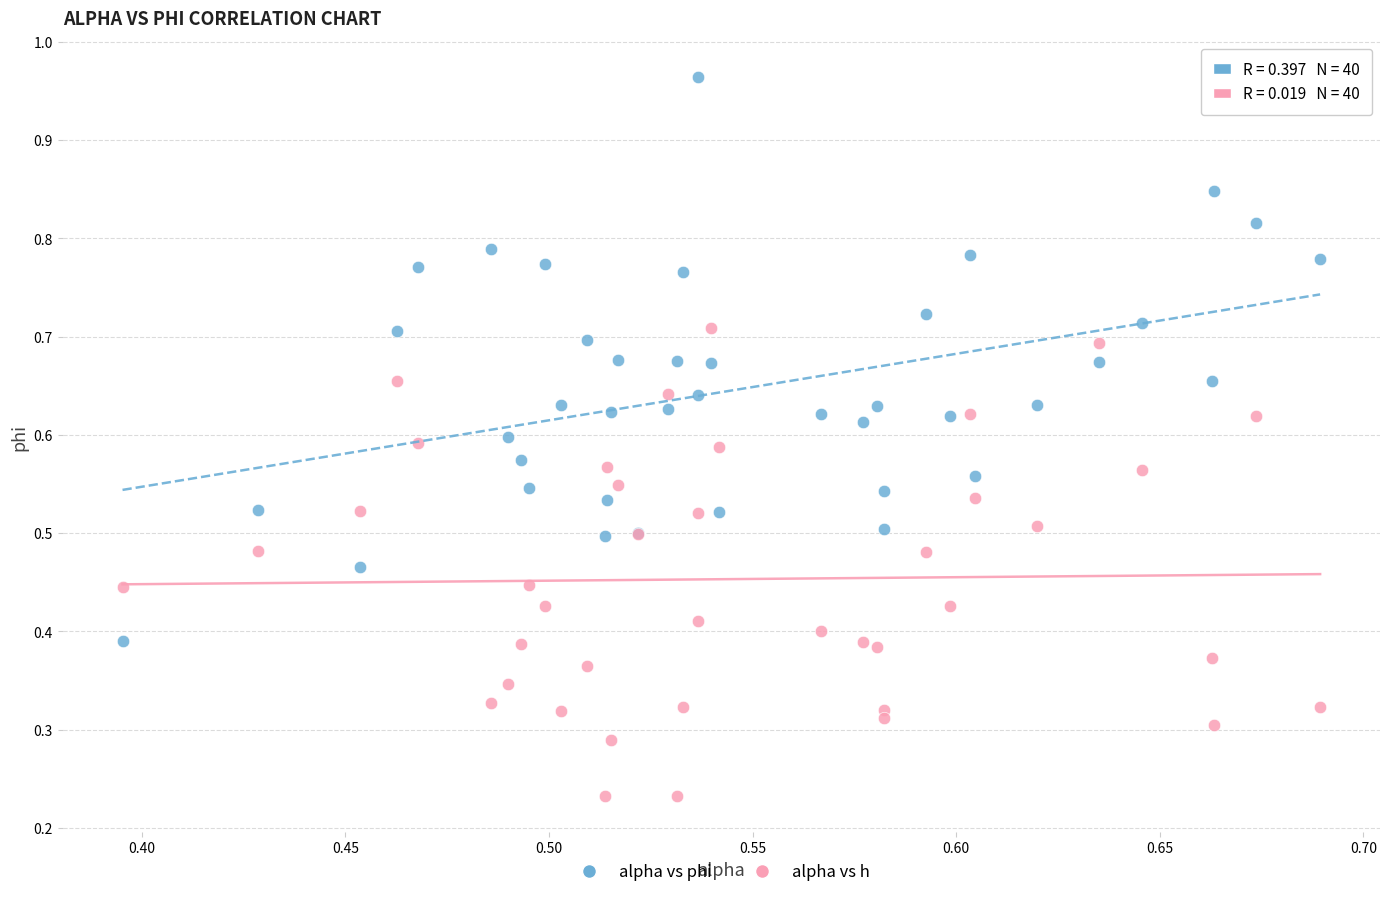

Which series contains the highest Y value?

alpha vs phi